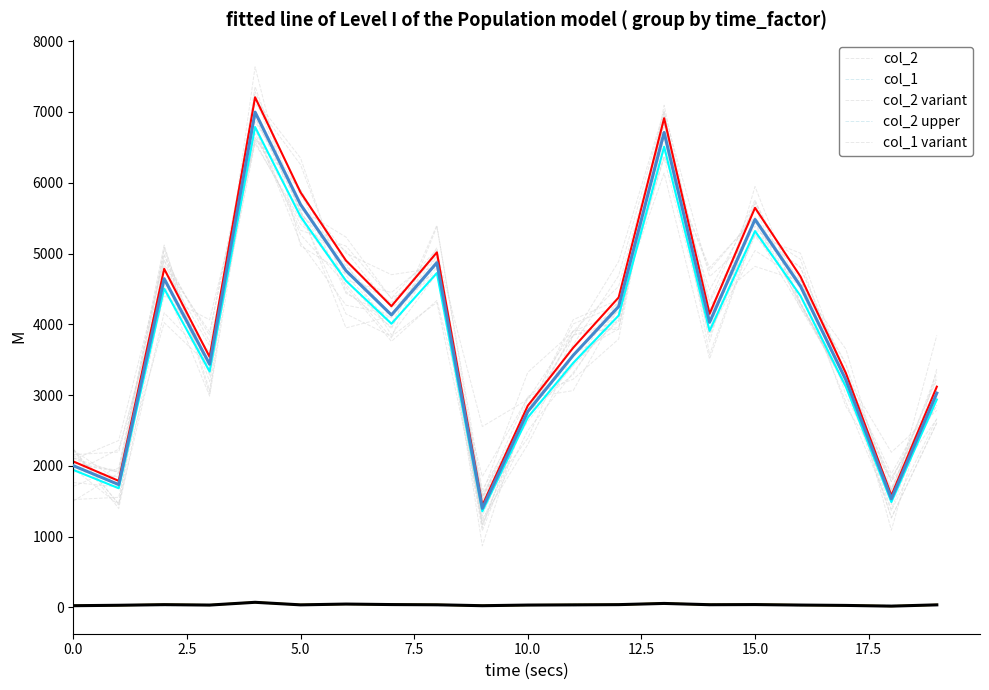

Does the chart have visible grid lines?

No